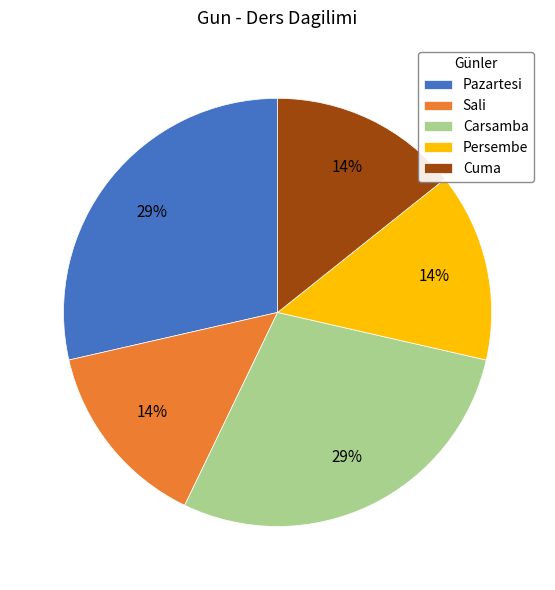

How many slices are in this pie chart?

5